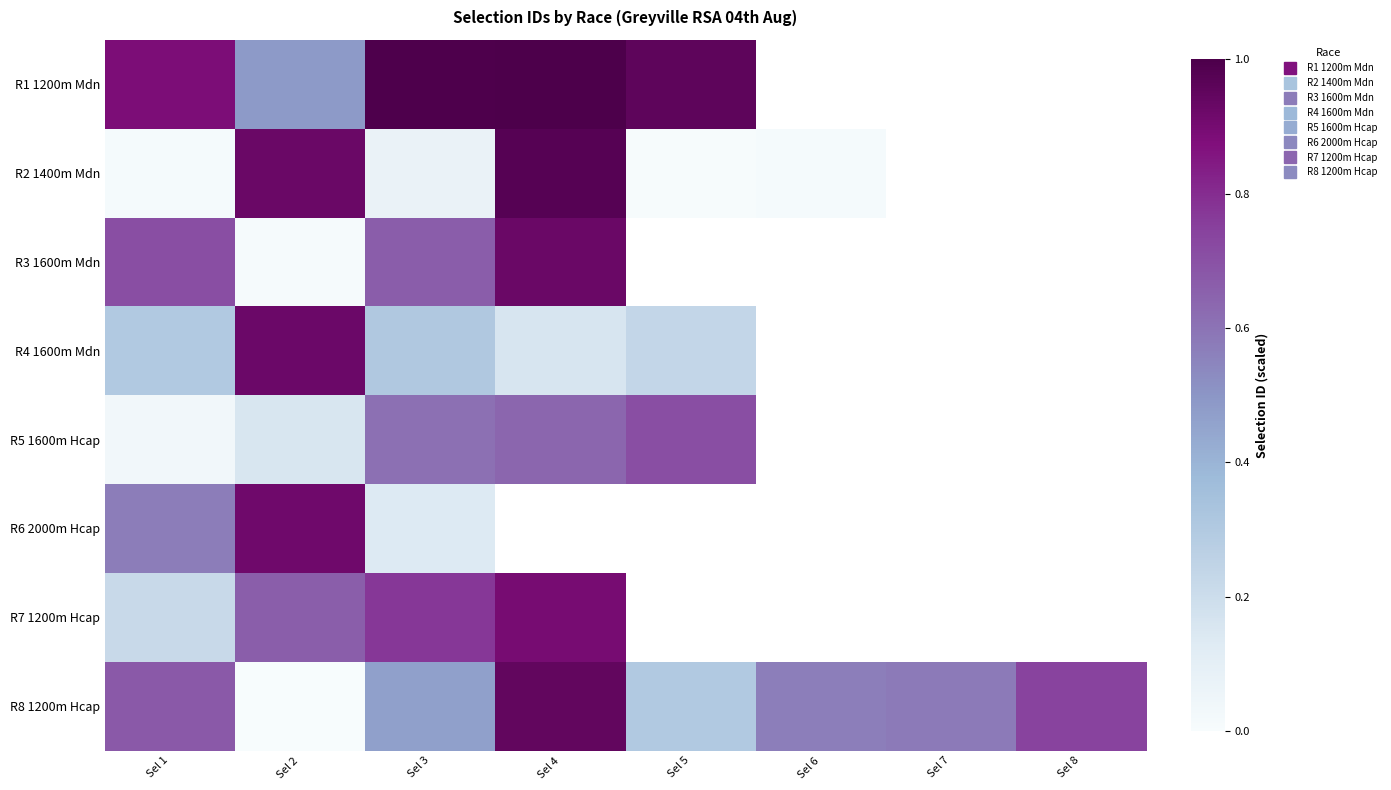

Is it true that R7 1200m Hcap equals 1.5 at Sel 4?

False